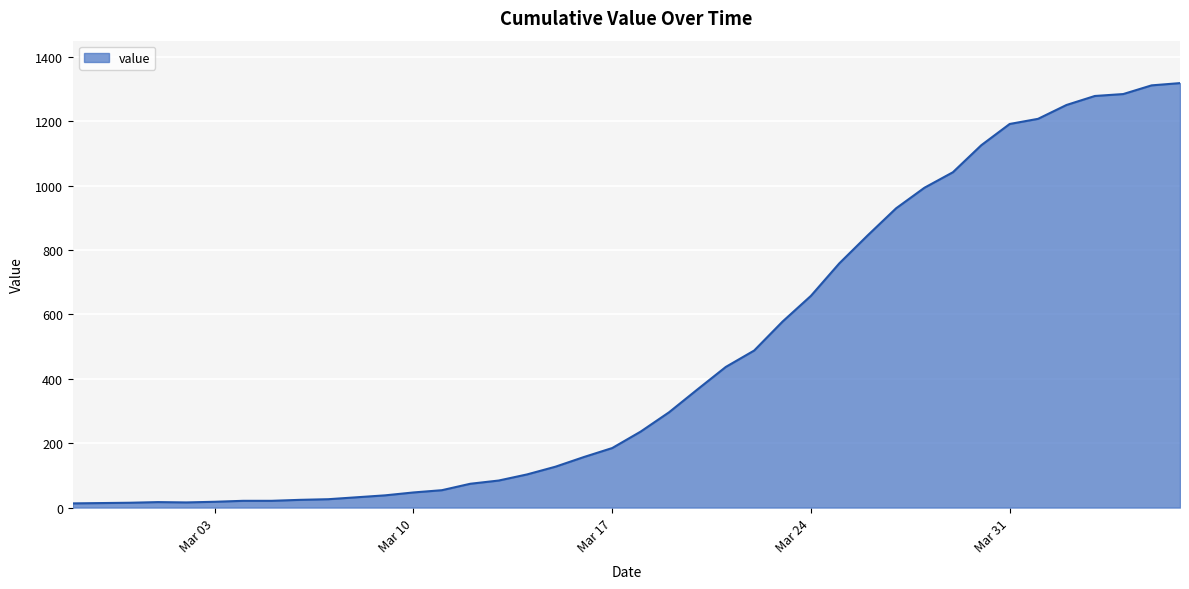

What is the maximum value shown in the chart?

1319